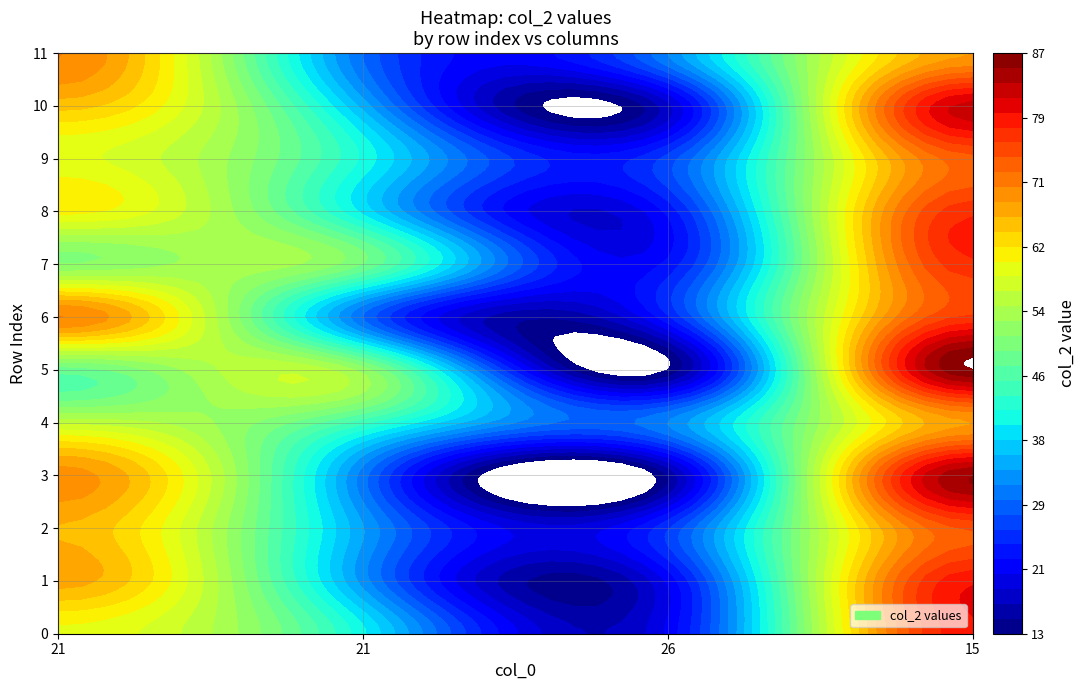

Reading left to right, transcribe all the data shown in this chart.

row0: 60	67	66	69	56	48	70	51	61	59	65	70
col0: 21	21	26	15	32	13	24	23	23	27	18	32
col1: 79	79	74	85	68	87	76	77	77	73	82	68
col3: 40	33	34	31	44	52	30	49	39	41	35	30